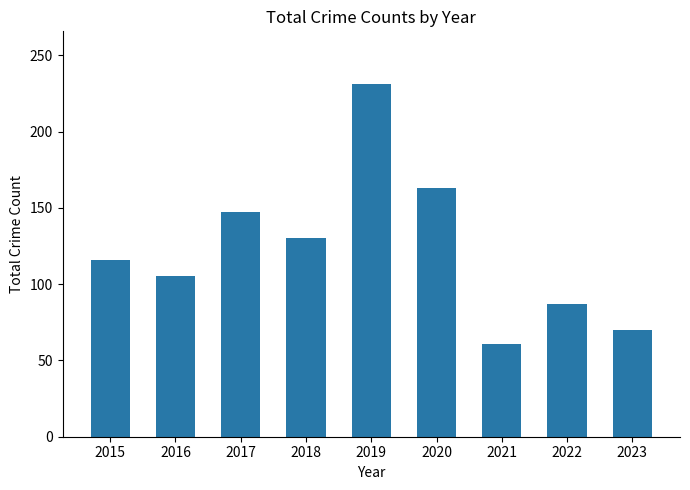

What is the difference between the maximum and second lowest values?

161